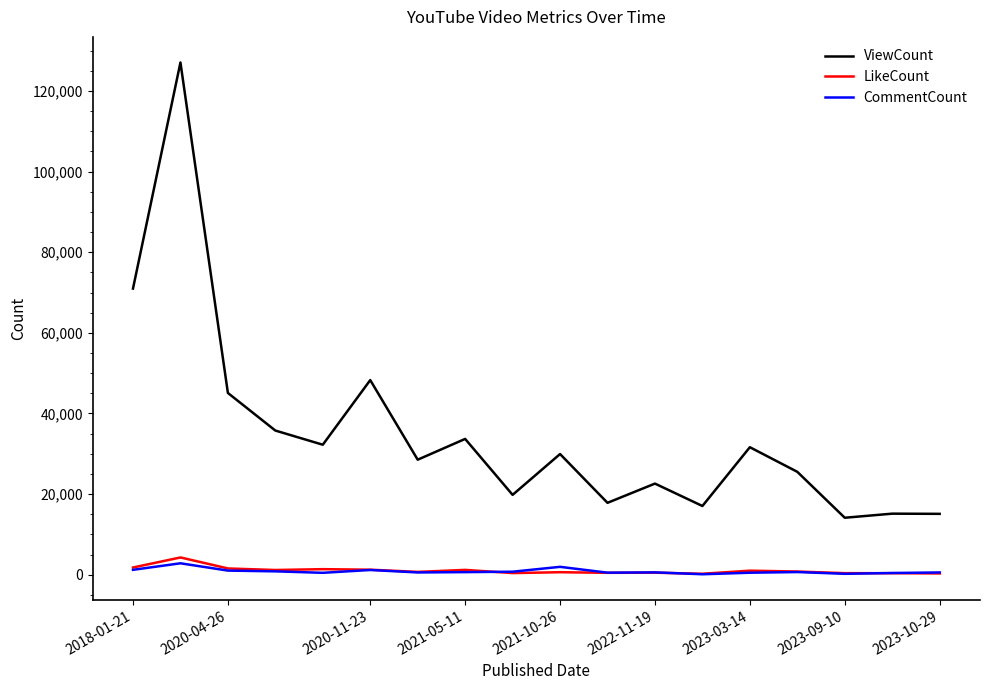

Which series has the largest total across all categories?

ViewCount